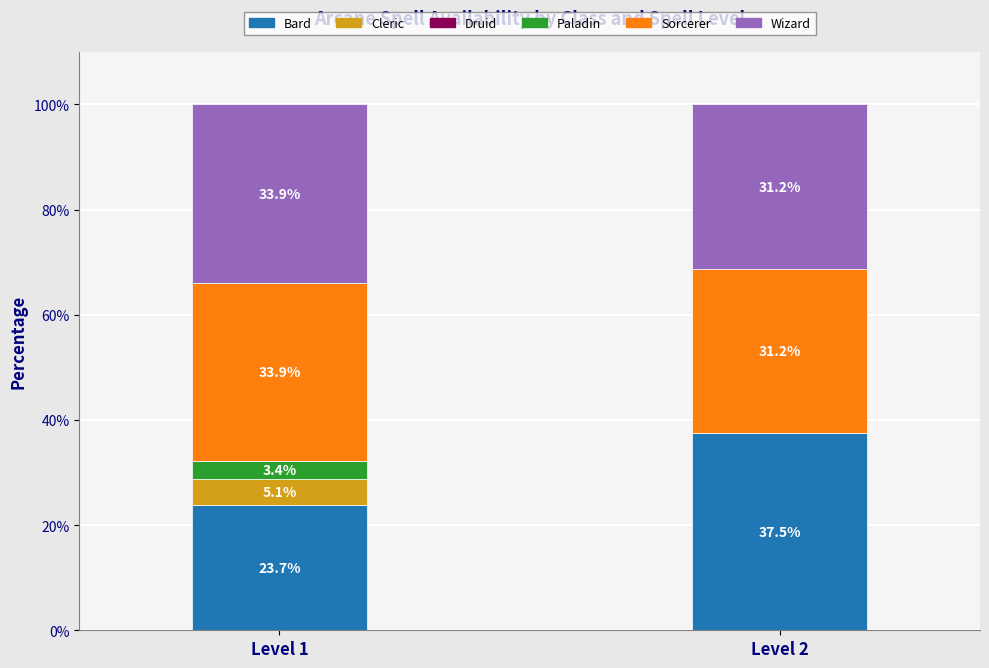

What is the highest value of the Bard series?

37.5